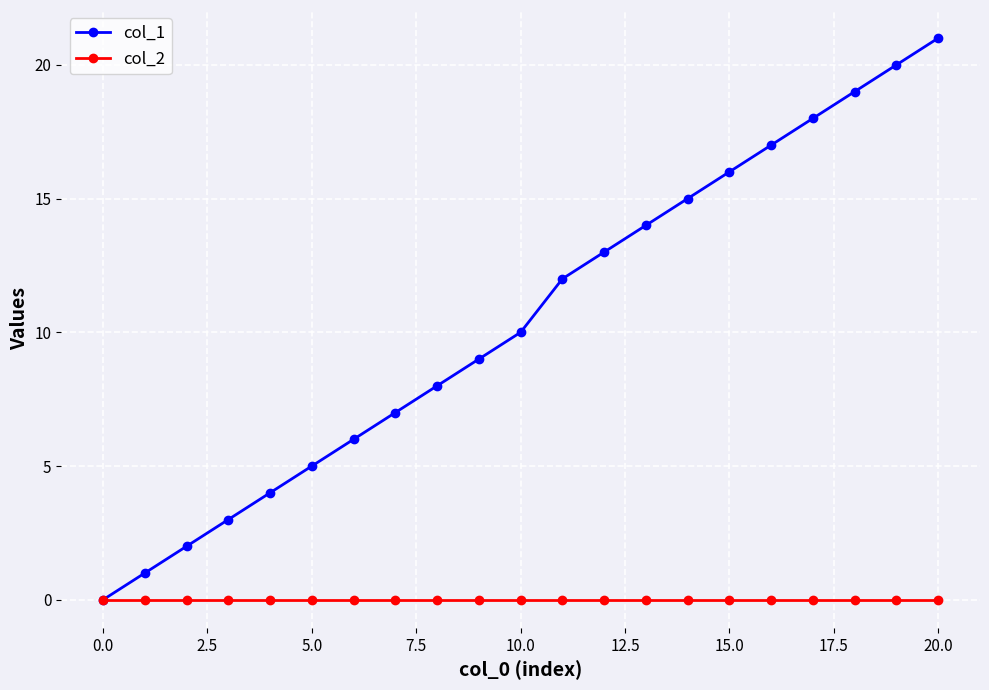

Which series has the largest total across all categories?

col_1